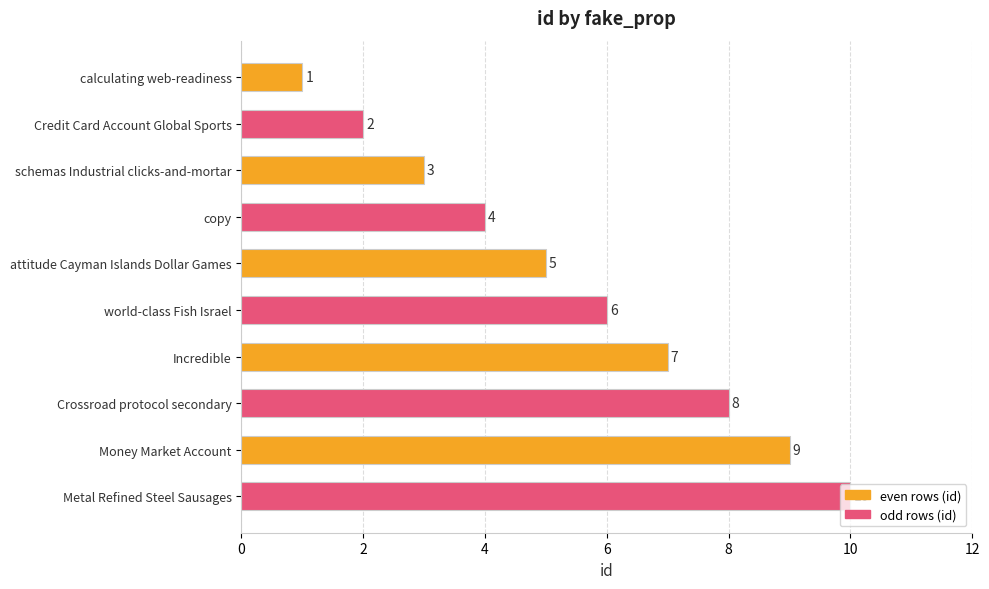

The value at world-class Fish Israel is 6. True or false?

True